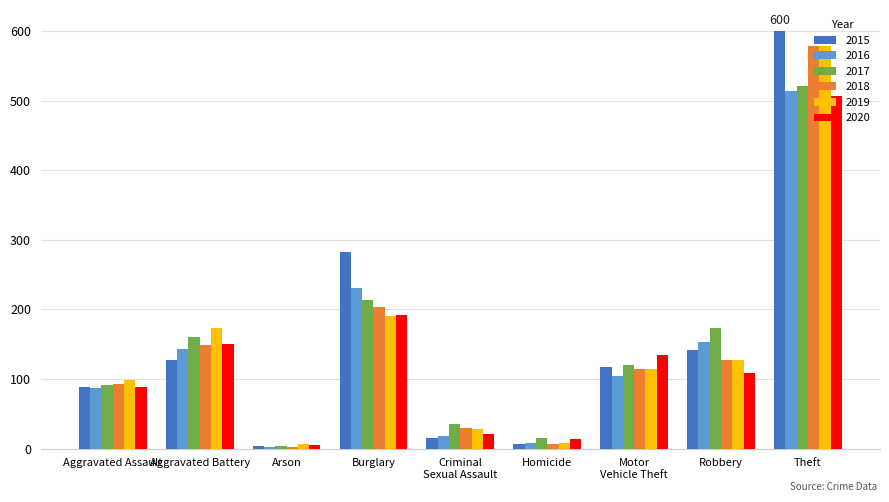

What is the average value of the 2019 series?

147